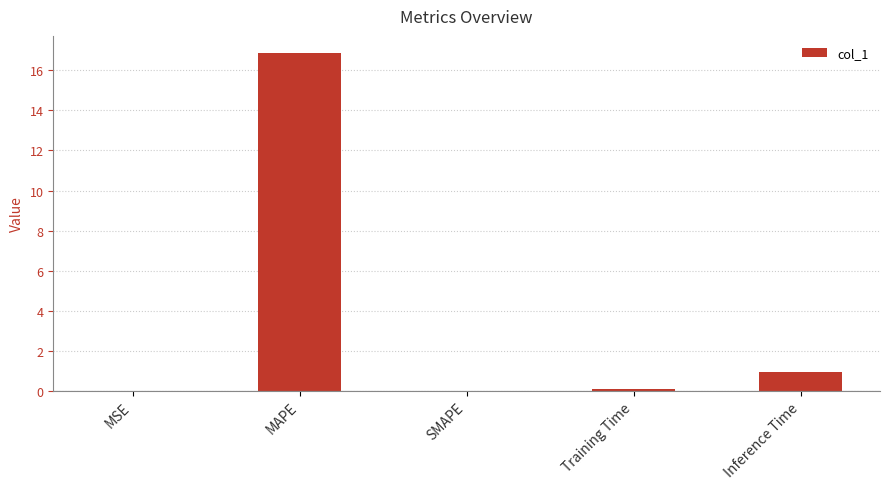

What is the sum of the values at Inference Time and SMAPE?

0.9